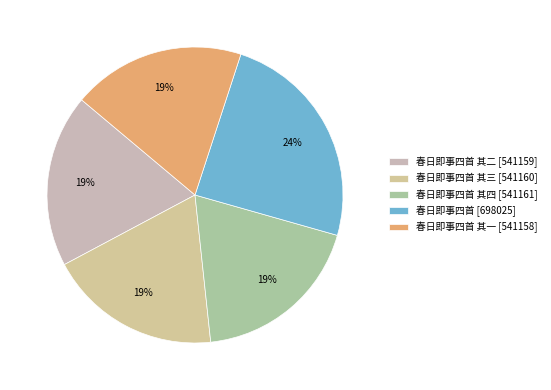

How many slices are in this pie chart?

5